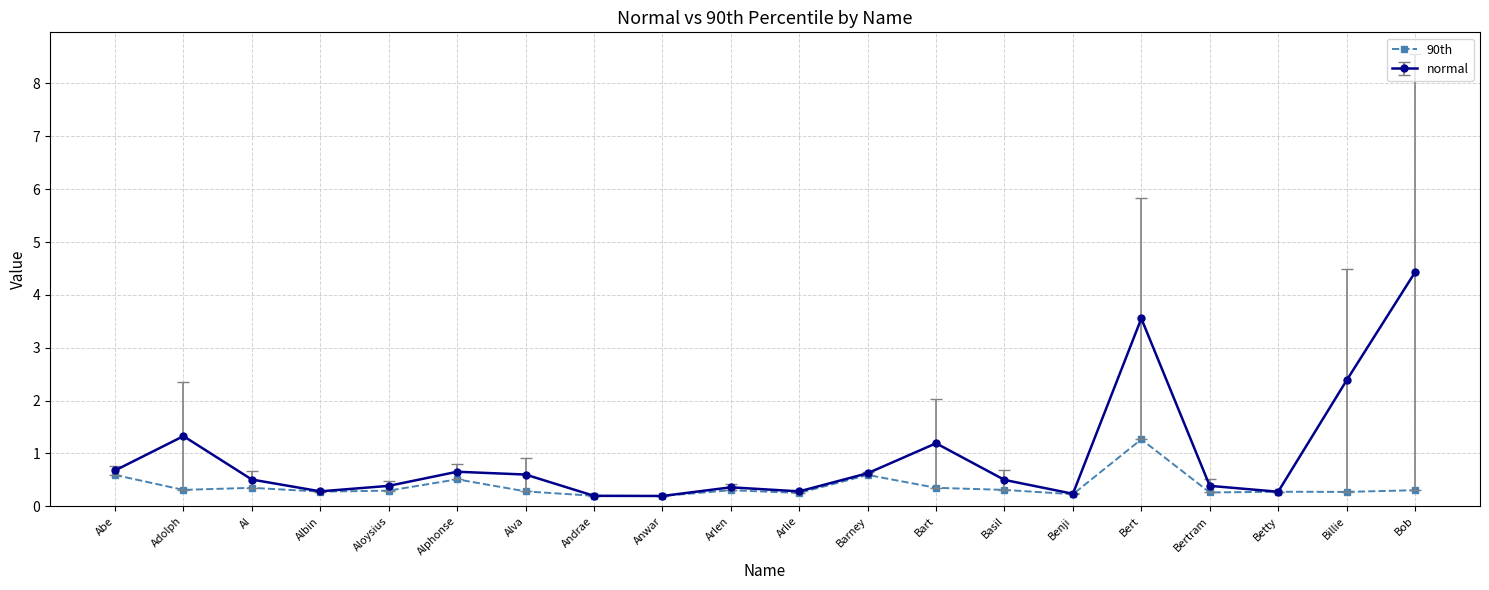

Which series has the largest range (max minus min)?

normal